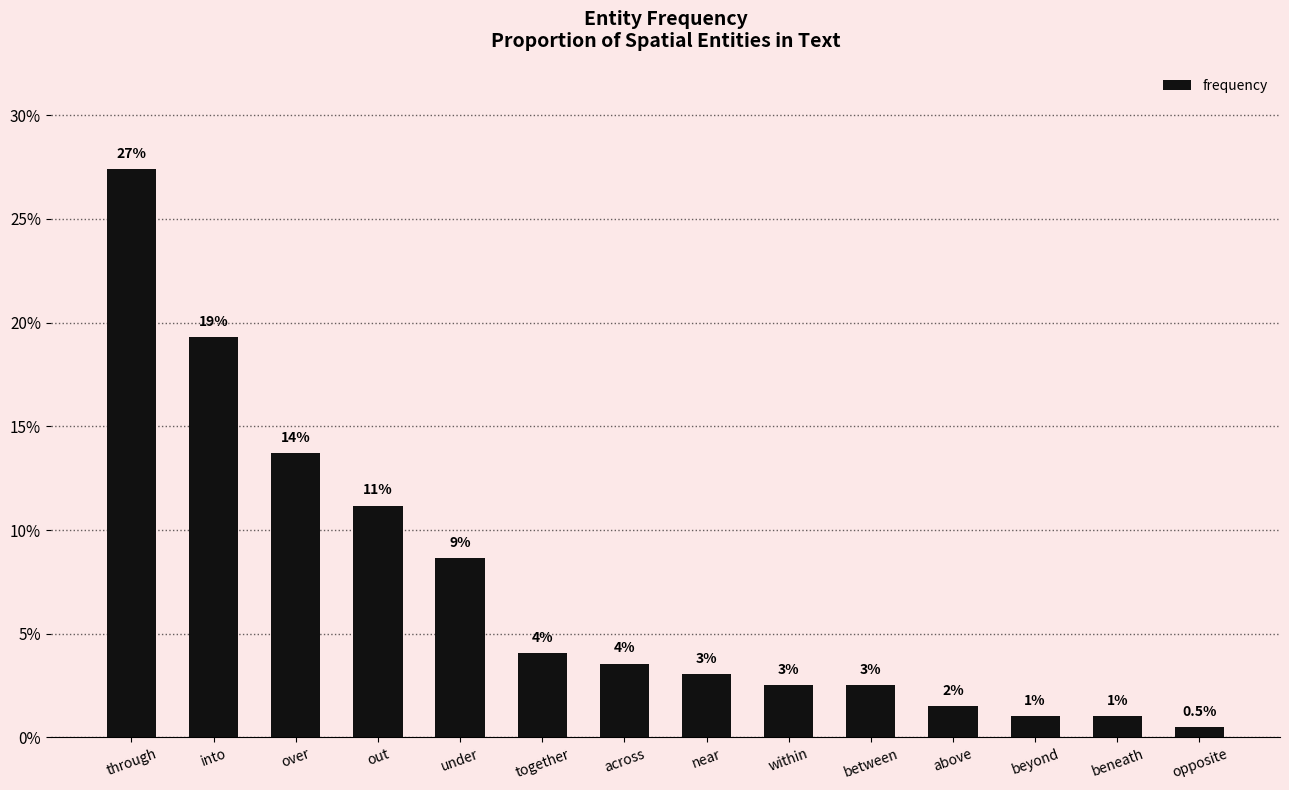

Which category has the highest value across all series?

through